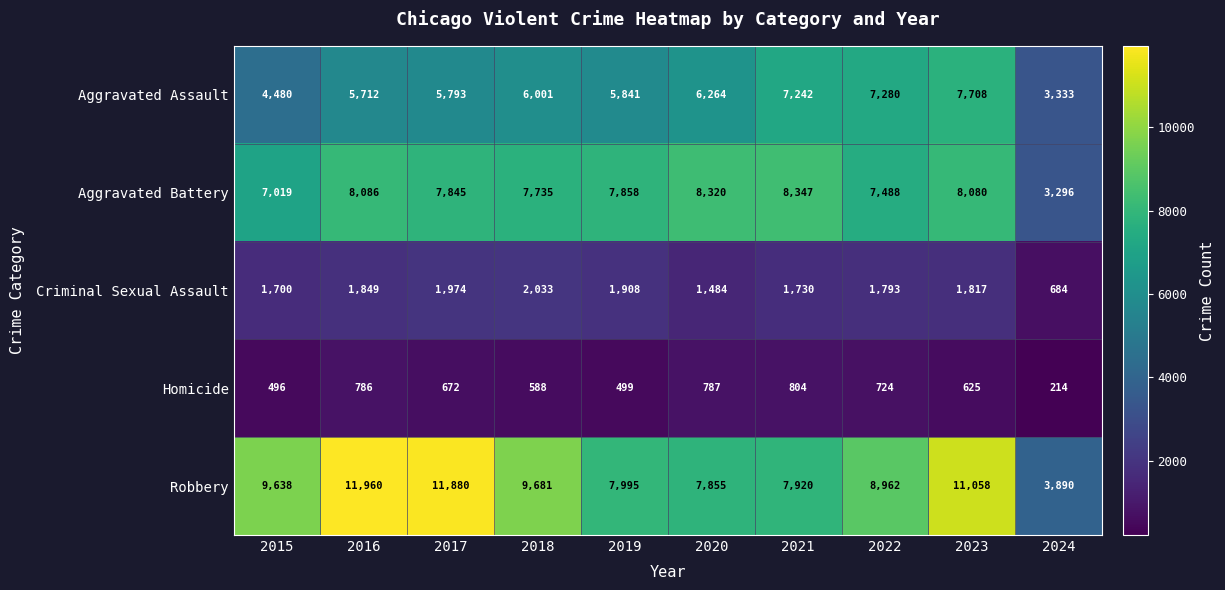

List the labels in order of Aggravated Battery value, largest first.

2021, 2020, 2016, 2023, 2019, 2017, 2018, 2022, 2015, 2024